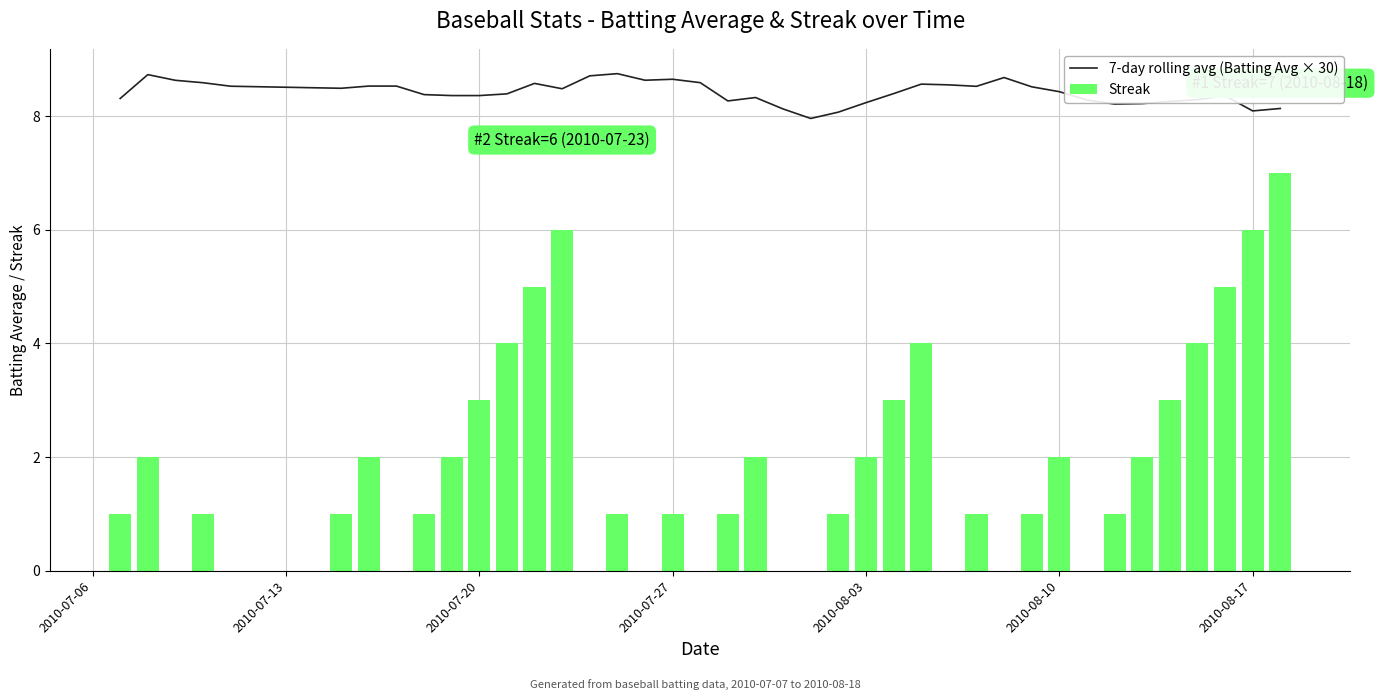

What is the maximum value for Streak?

7